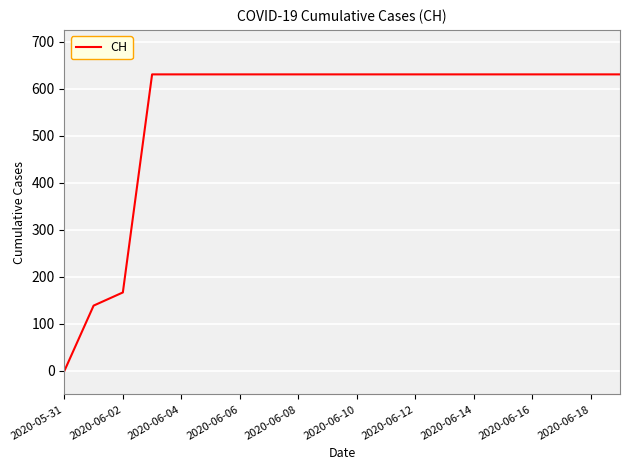

What is the difference between the maximum and minimum values?

631